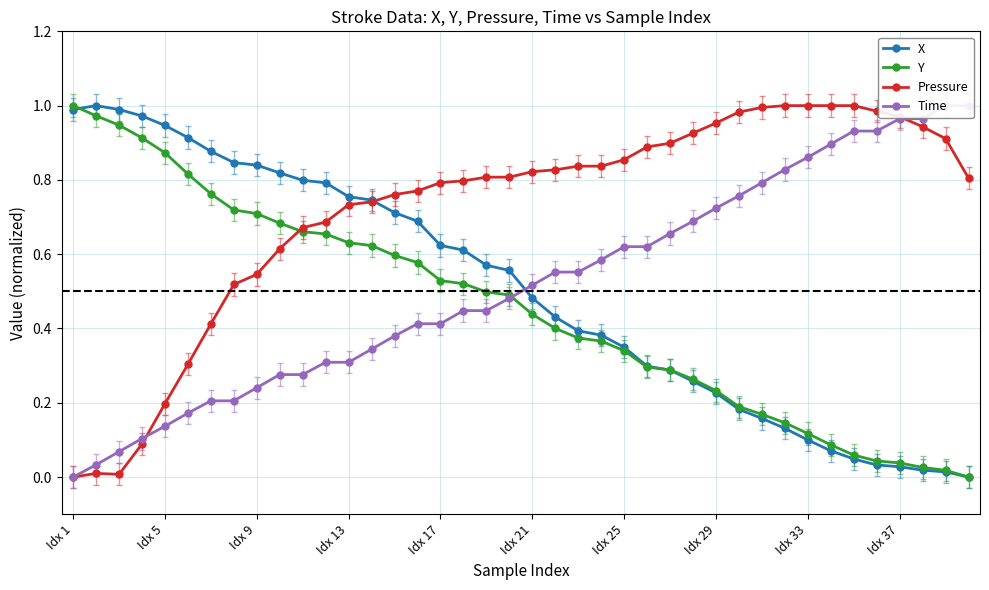

The value of X at Idx 33 is 0.1. True or false?

True